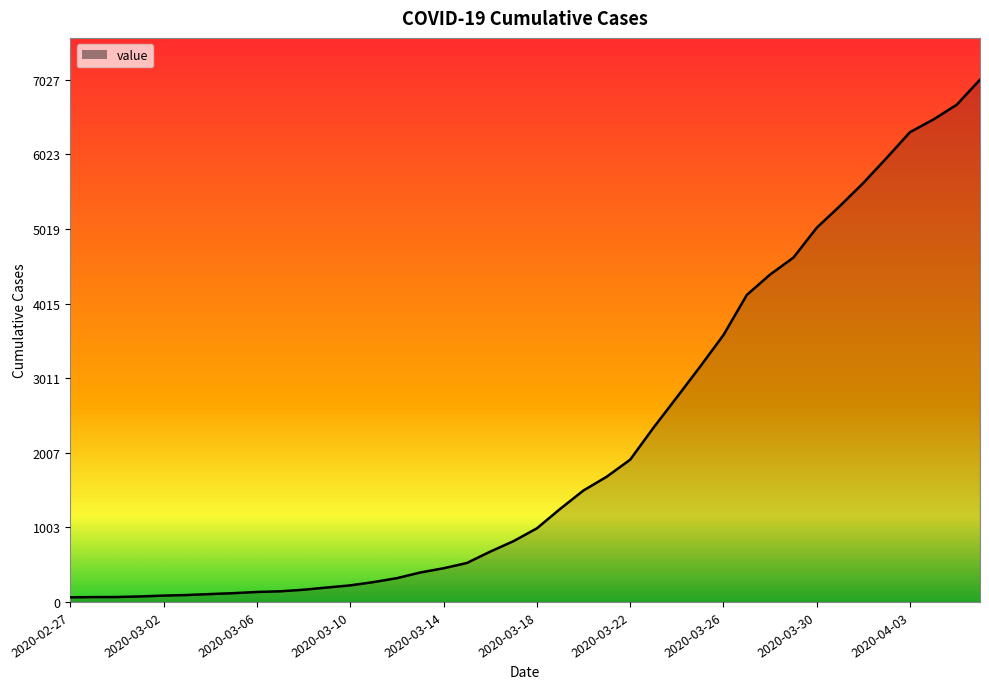

What is the difference between the maximum and minimum values?

6965